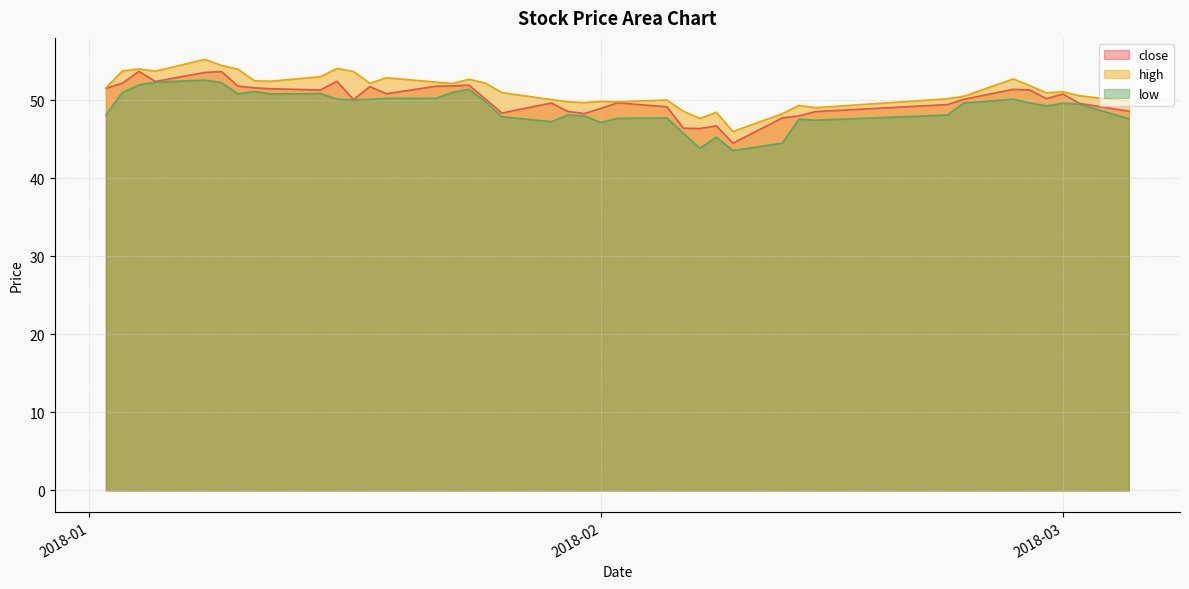

Is the value of low at 2018-01-16 greater than the value of high at 2018-01-05?

No